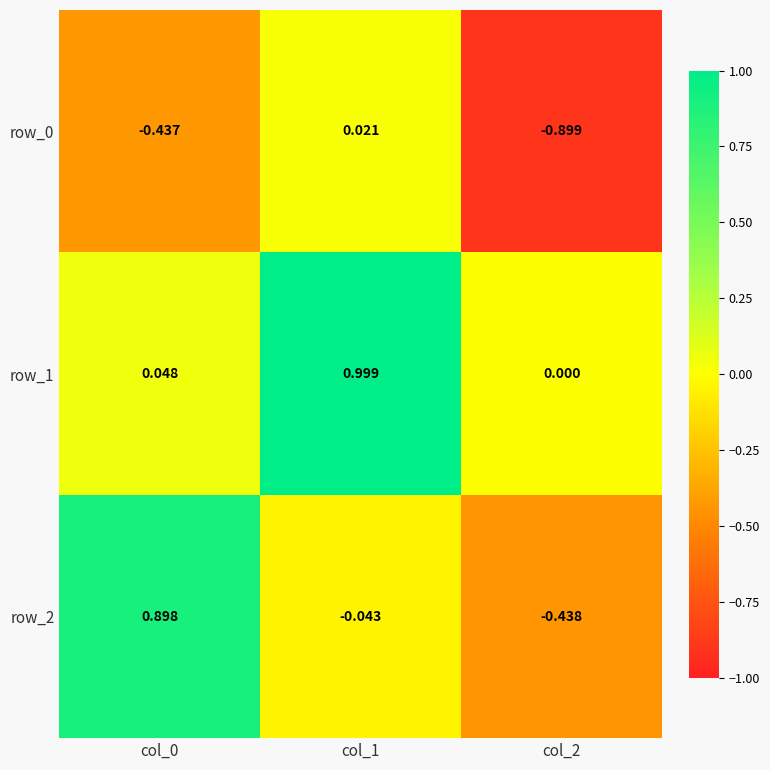

Which series has the largest total across all categories?

row_1